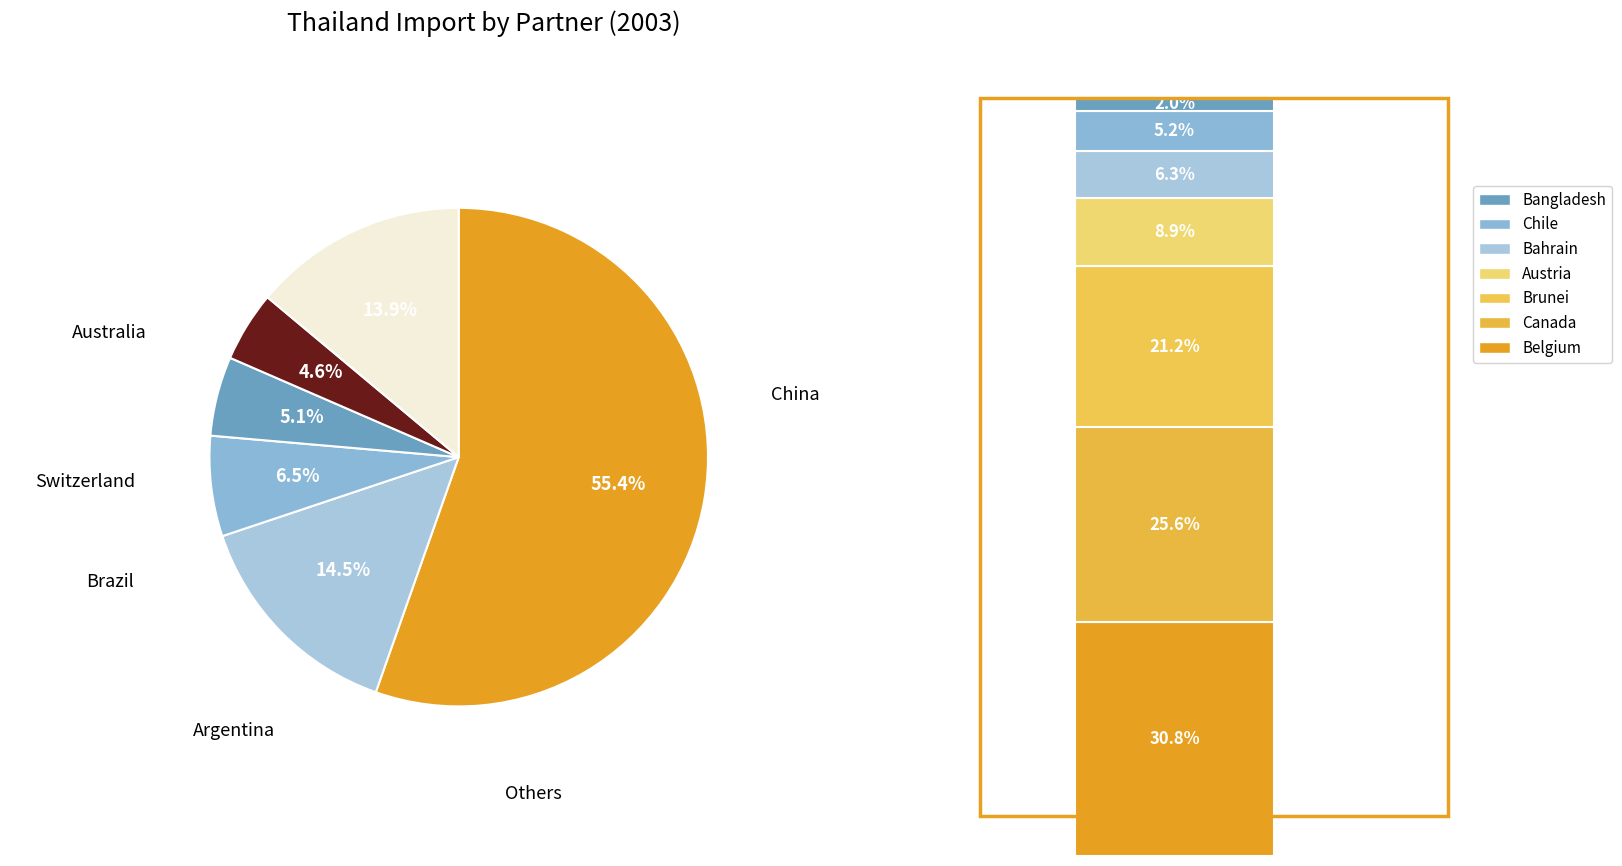

Is the sum of China and Chile greater than half?

Yes